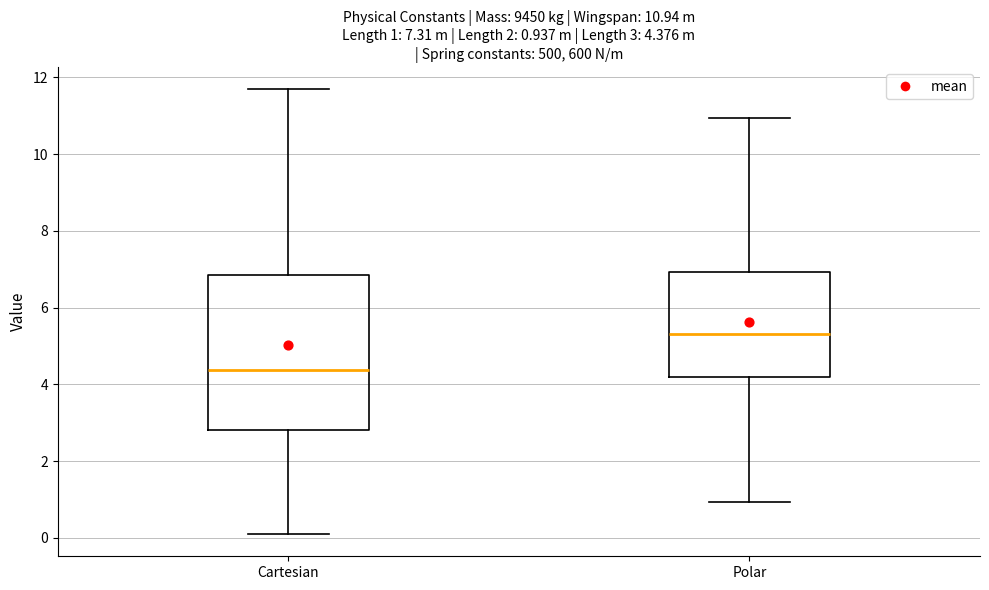

Which box's median line is the highest?

Polar